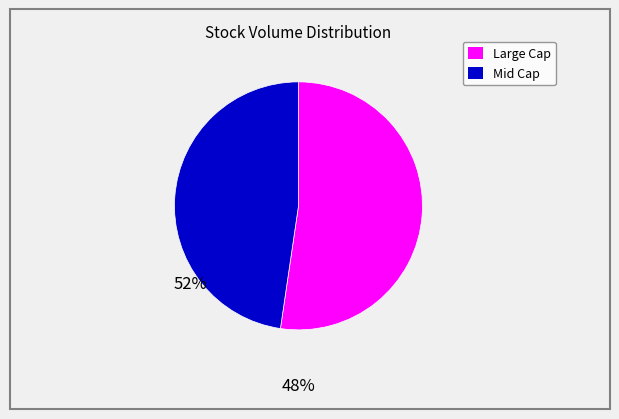

Is there any slice that represents more than half of the pie?

Yes